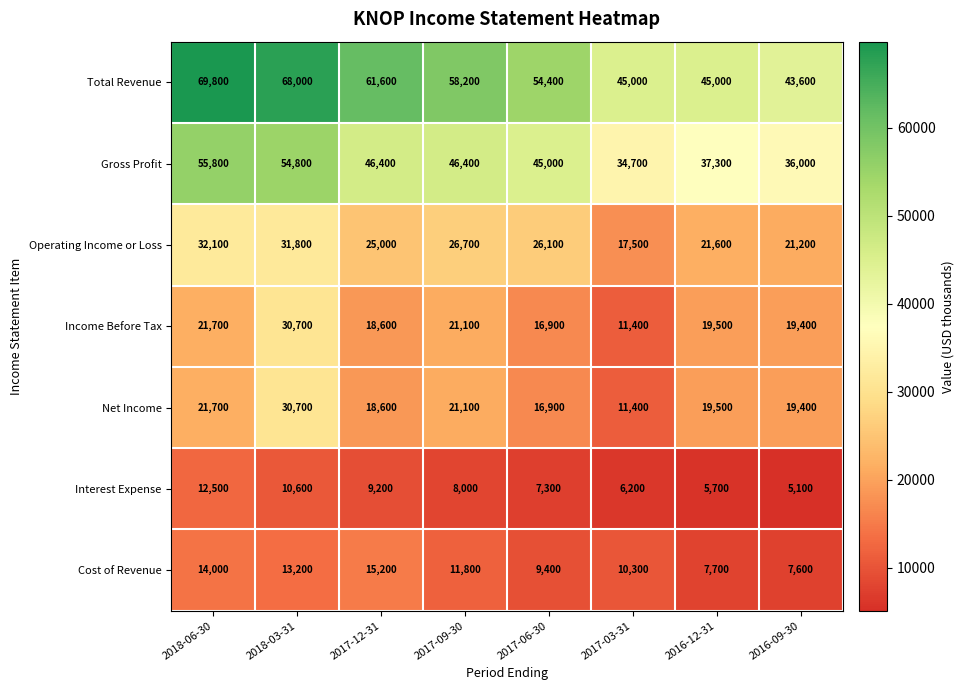

True or false: Gross Profit has a value of 45000 at 2017-06-30.

True